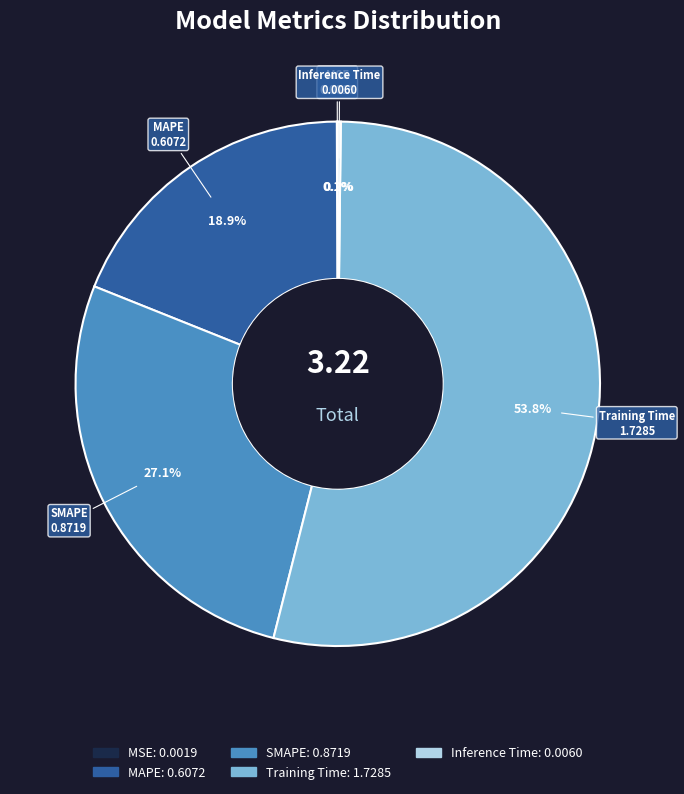

What is the largest slice in the pie chart?

Training Time